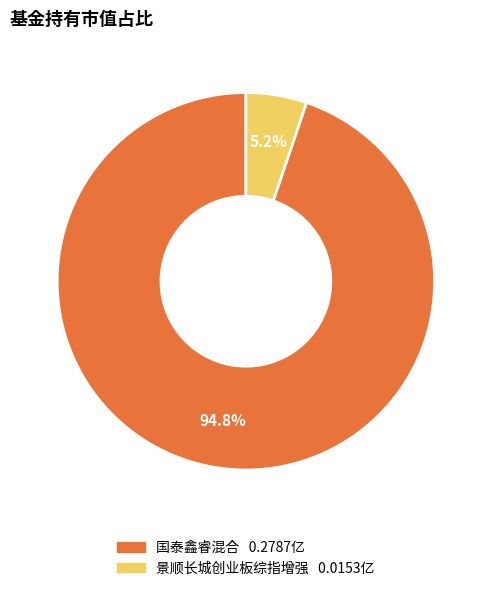

How many slices are in this pie chart?

2